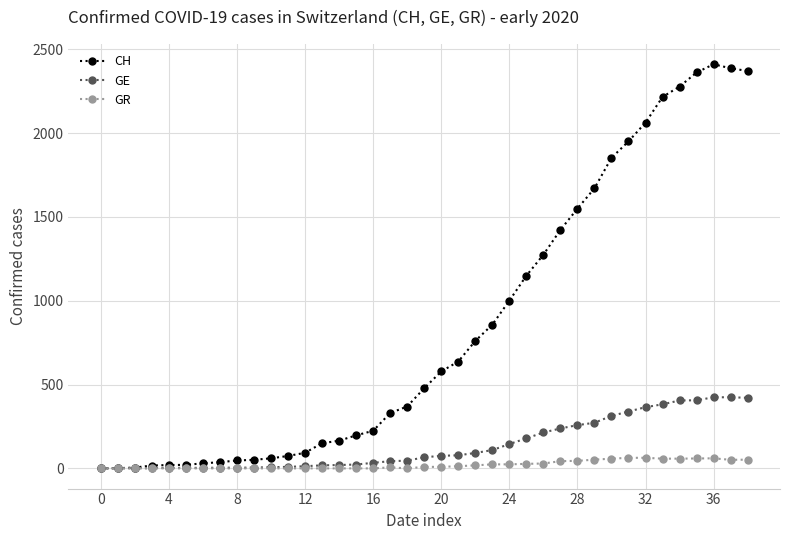

Which series has the widest spread of values?

CH